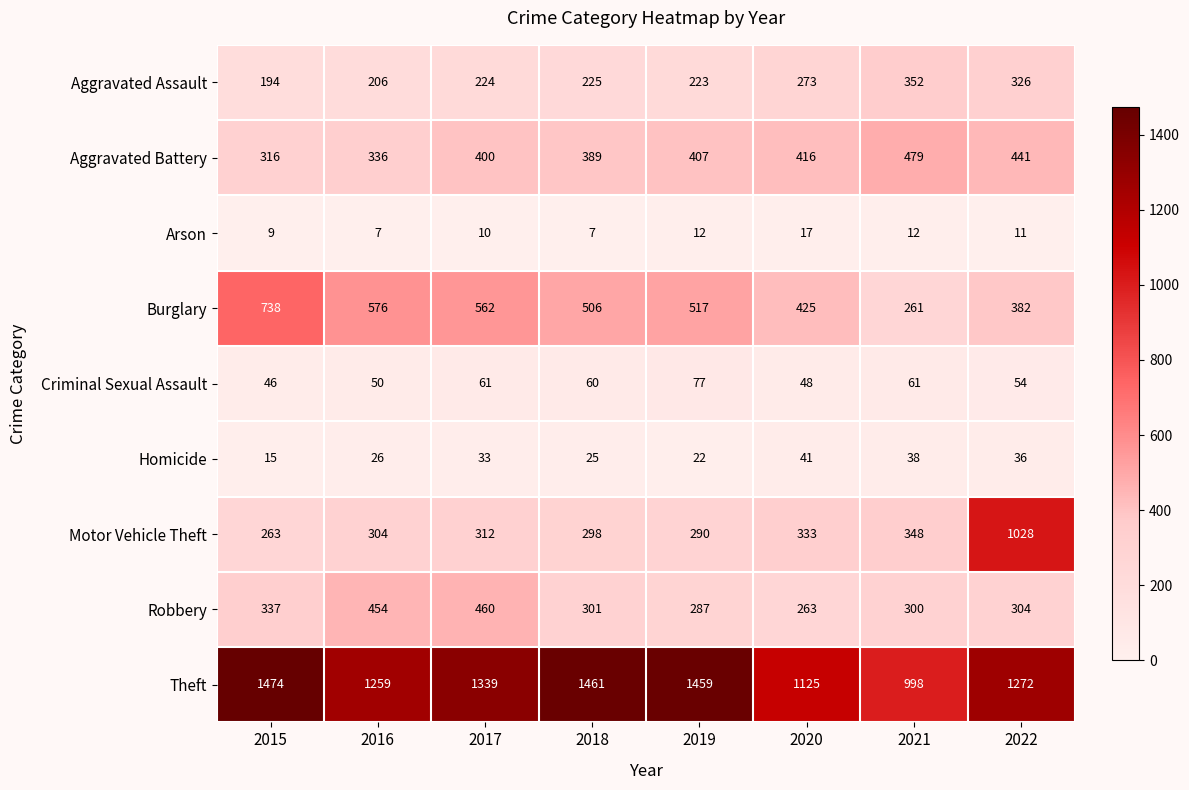

True or false: Theft has a value of 1339 at 2017.

True